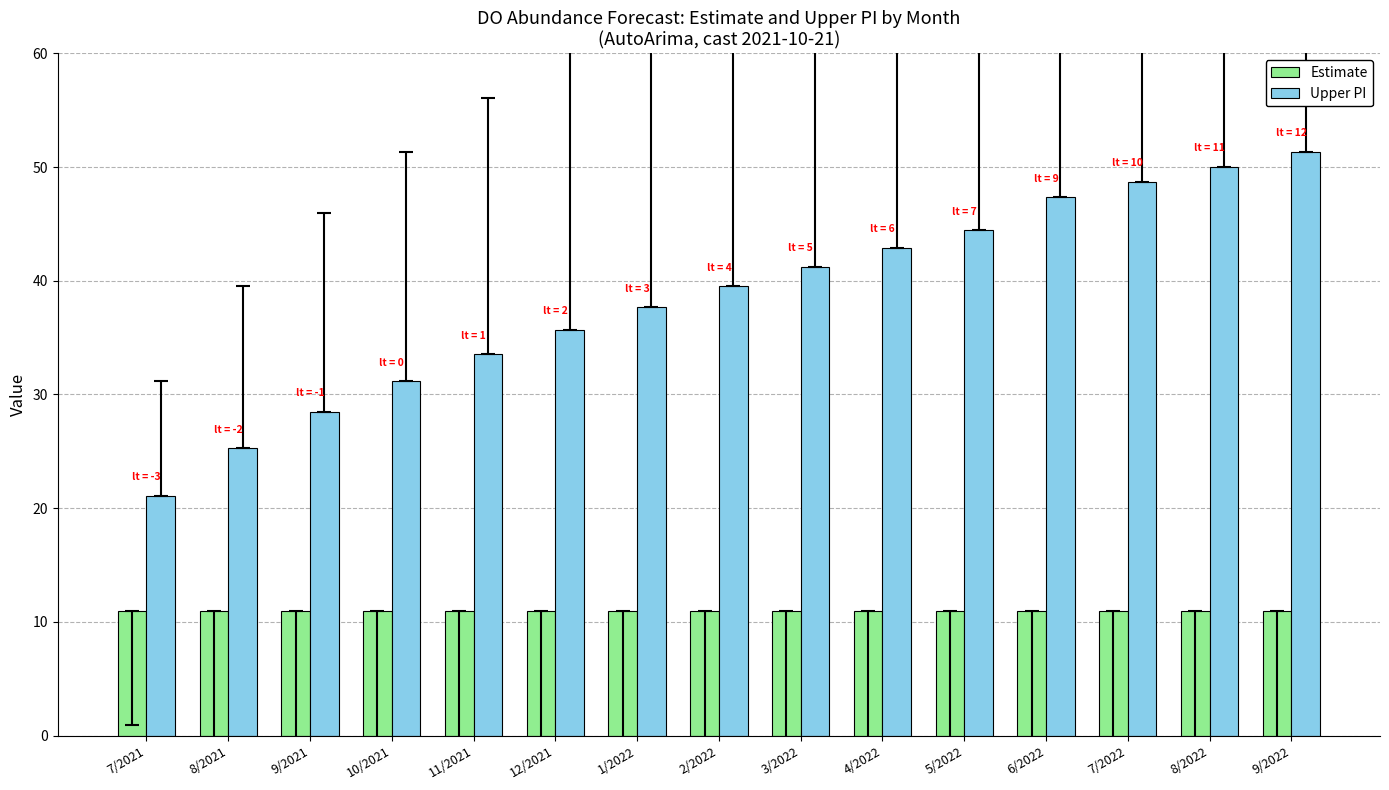

What is the minimum value for Upper PI?

21.1